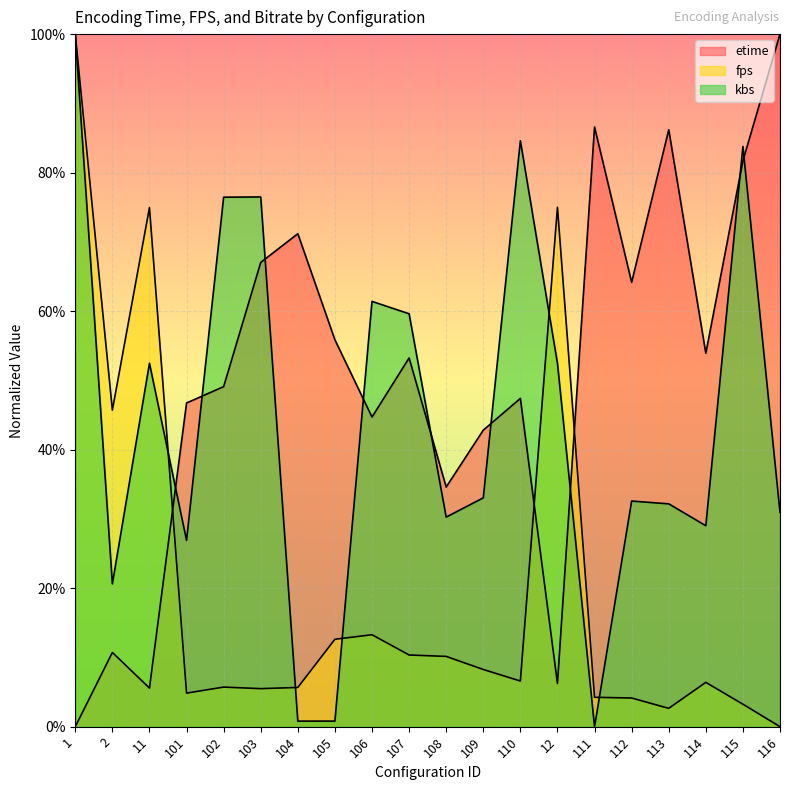

Between 2 and 105, which series saw the biggest shift?

etime